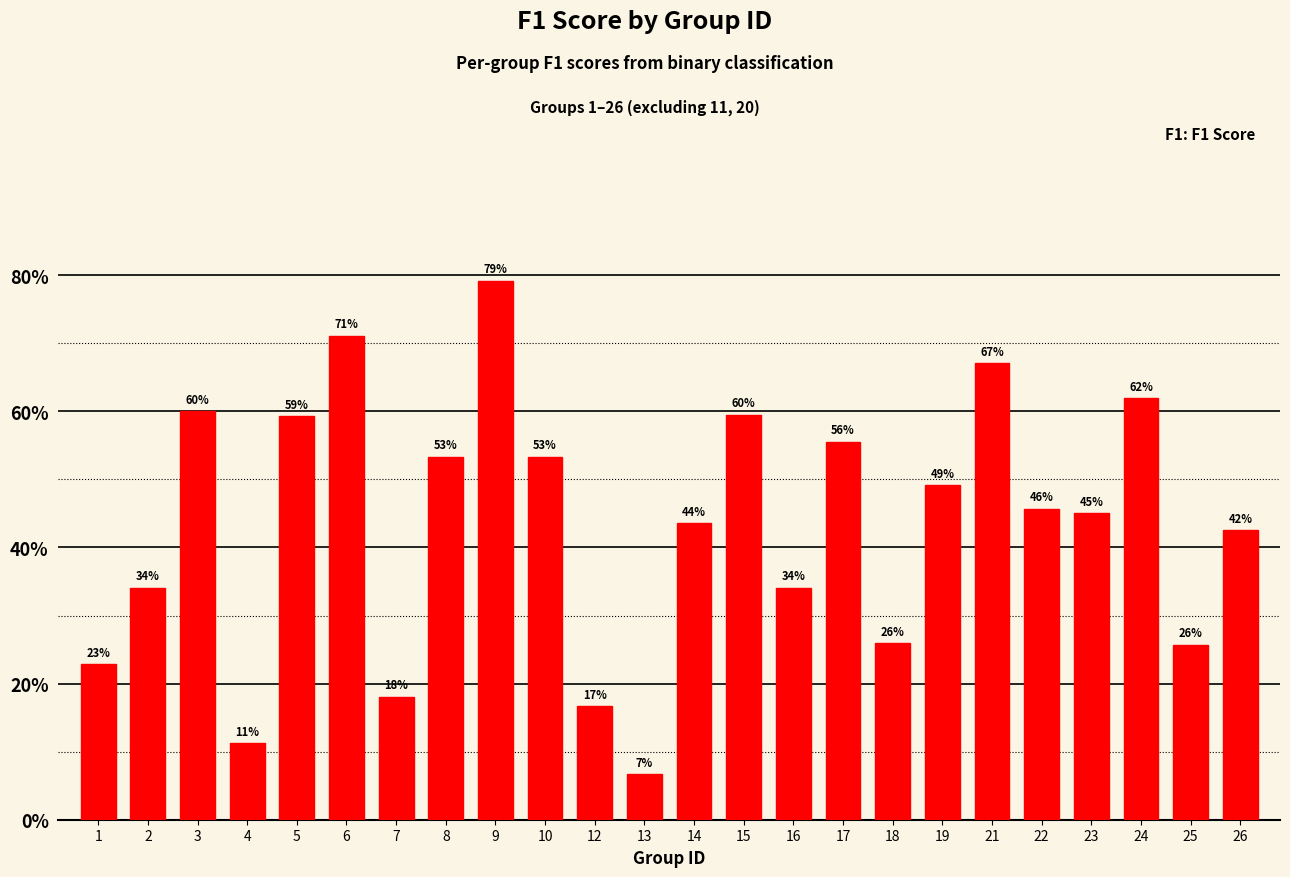

Rank the categories by value from highest to lowest.

9, 6, 21, 24, 3, 15, 5, 17, 8, 10, 19, 22, 23, 14, 26, 2, 16, 18, 25, 1, 7, 12, 4, 13